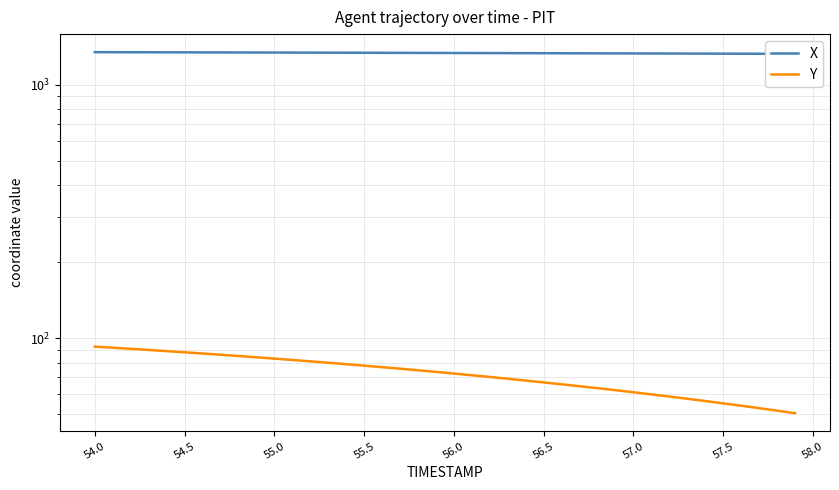

Which series has the largest total across all categories?

X